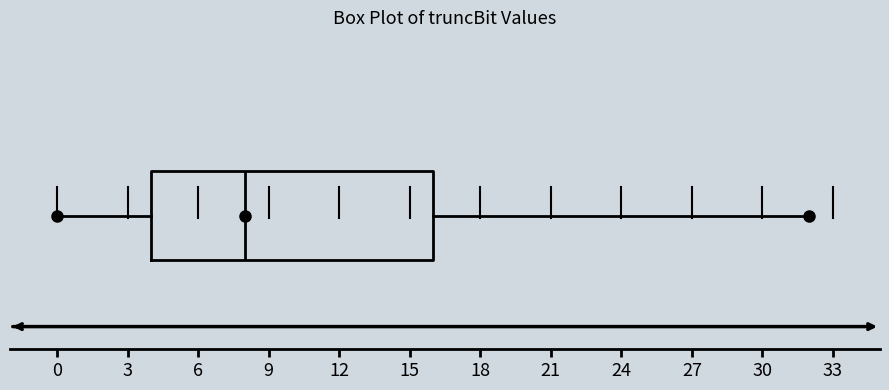

Where is the right edge of the box on the x-axis? The values are not printed on the chart, so give them approximately, as read against the axis.

16